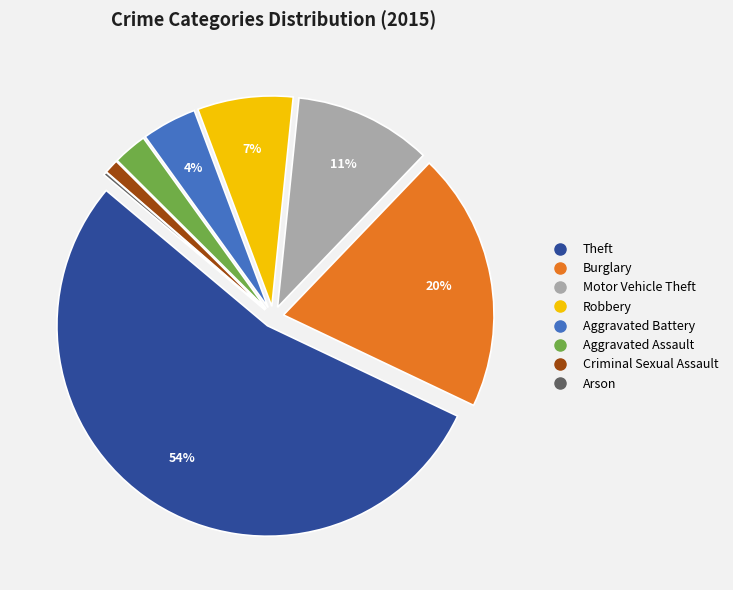

The Motor Vehicle Theft slice represents 11% of the pie. True or false?

True